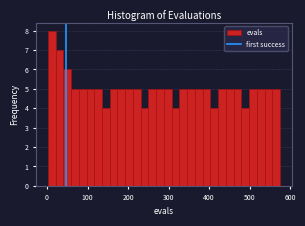

Read against the x-axis, roughly where is the centre of the tallest bar?

10